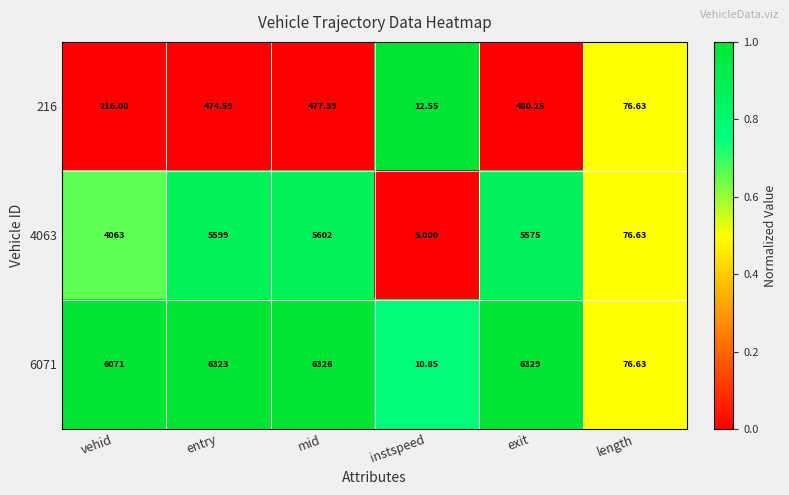

Which label corresponds to the smallest value in the chart?

instspeed